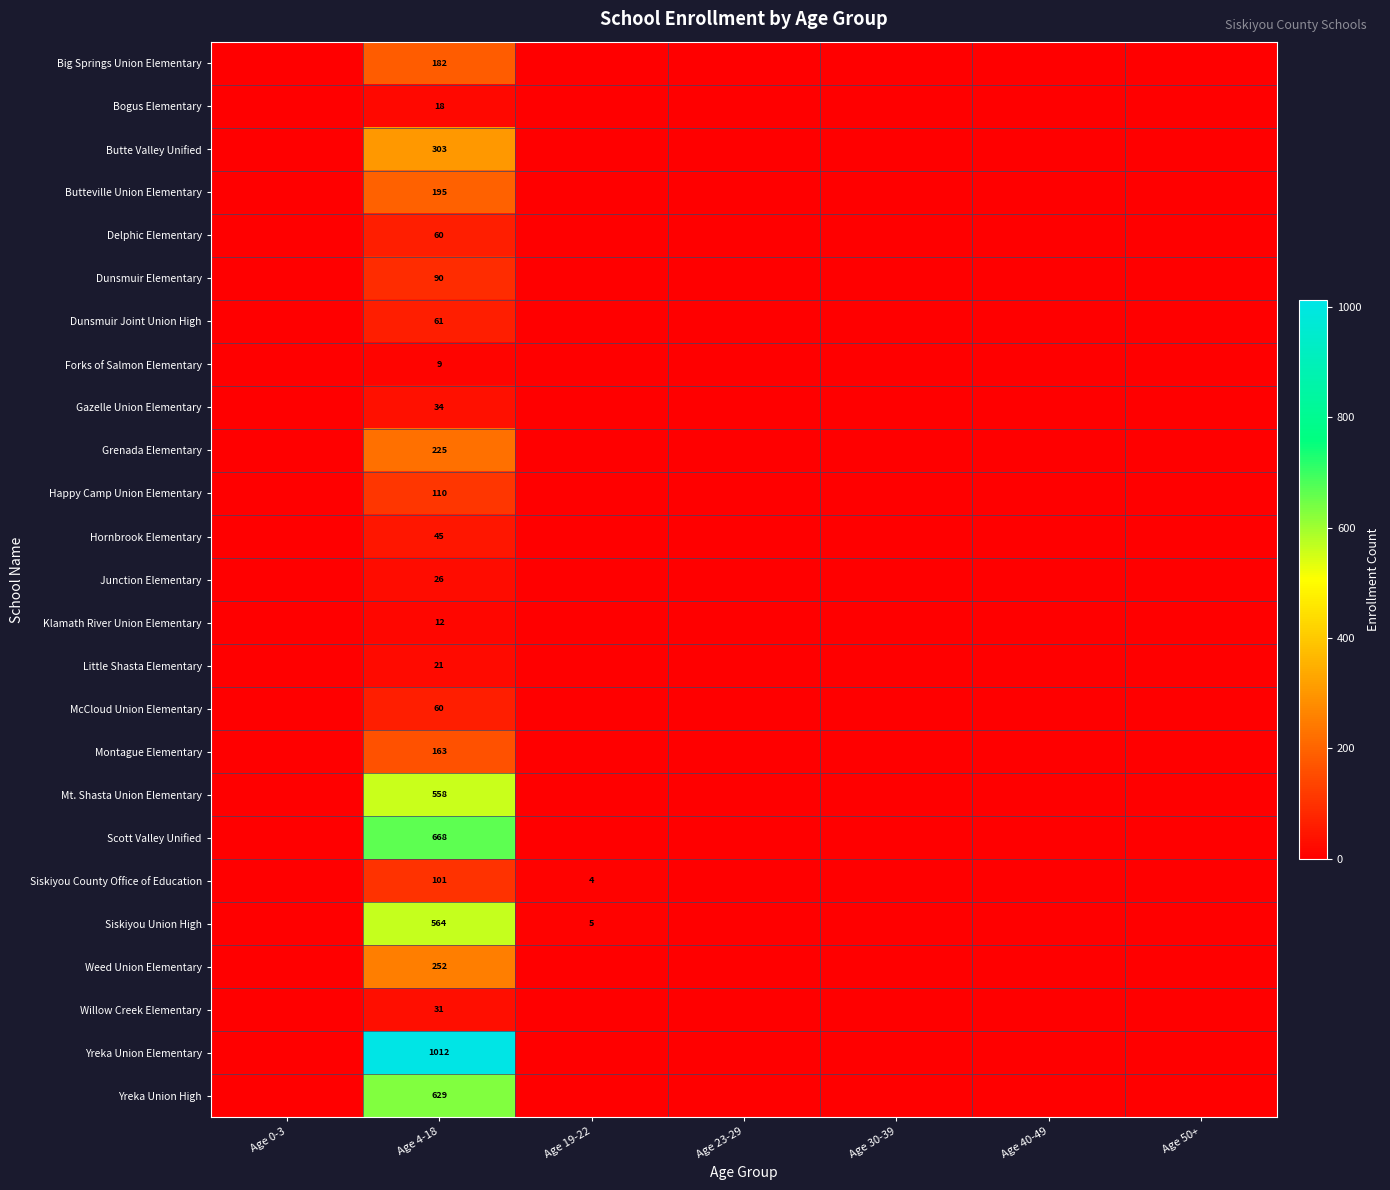

Is it true that Hornbrook Elementary equals 23 at Age 4-18?

False